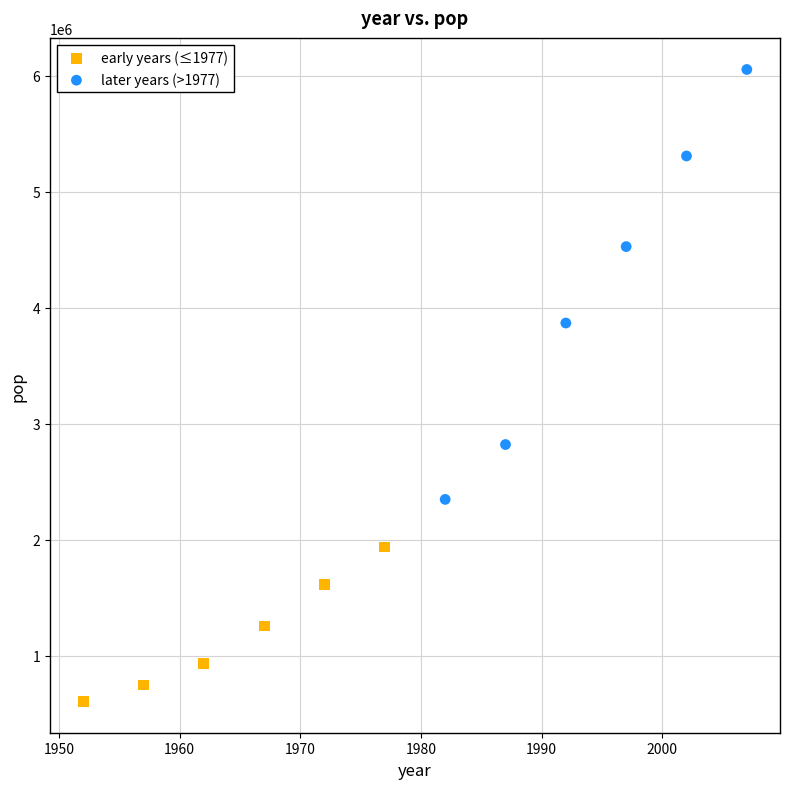

Which series reaches the minimum Y coordinate?

early years (≤1977)